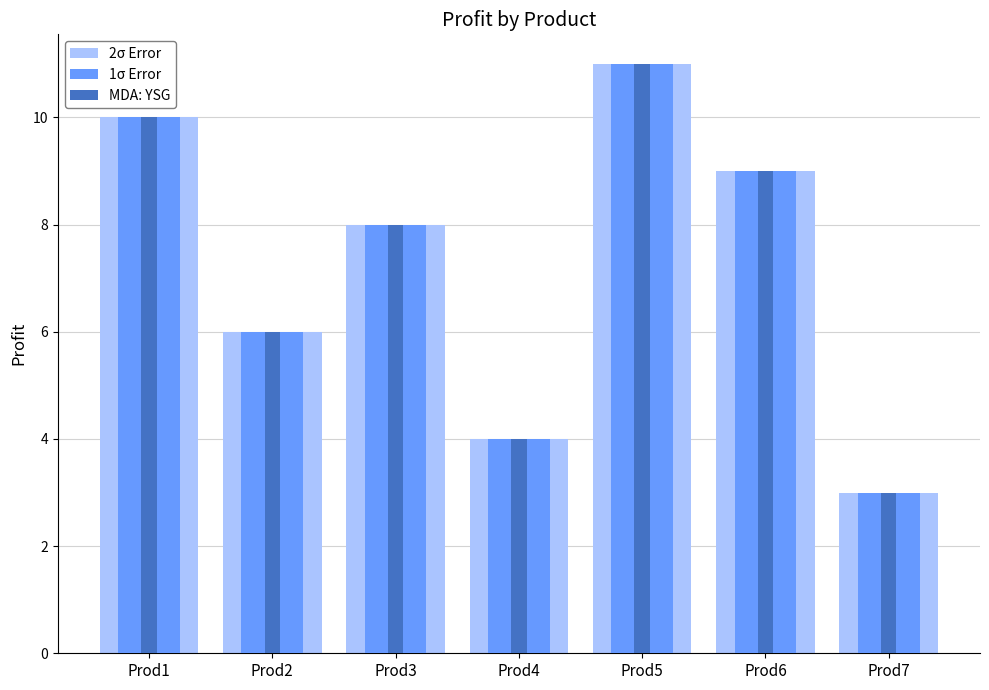

Count the 1σ Error values in the range 4 to 10.

5